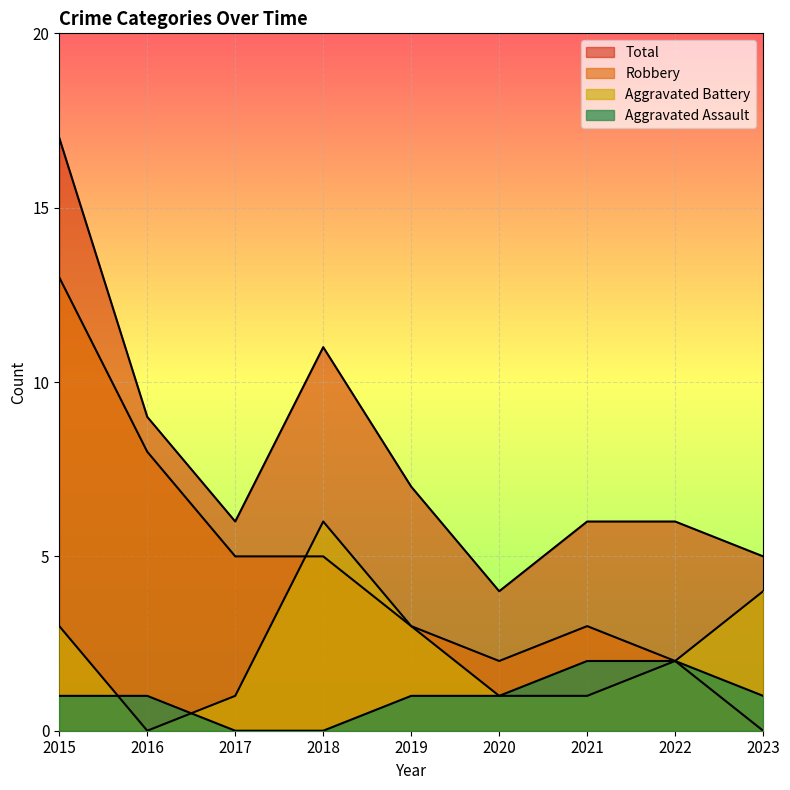

Rank the series by their maximum value, from lowest to highest.

Aggravated Assault, Aggravated Battery, Robbery, Total